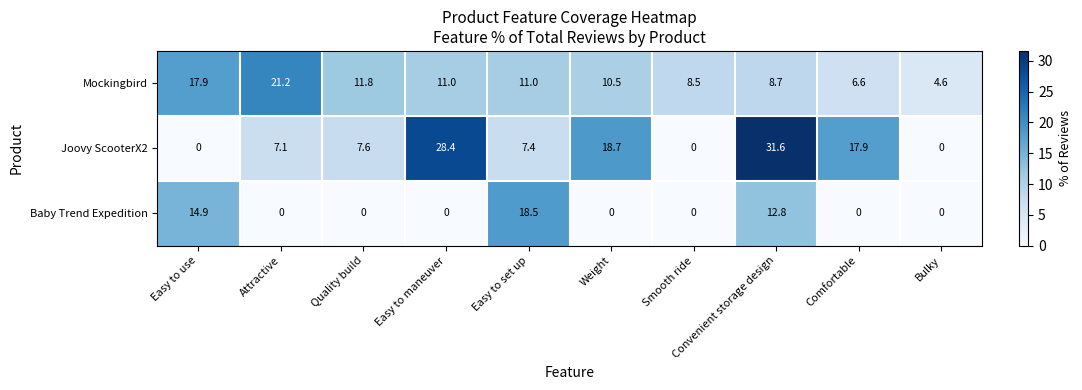

What is the average value of the Mockingbird series?

11.2